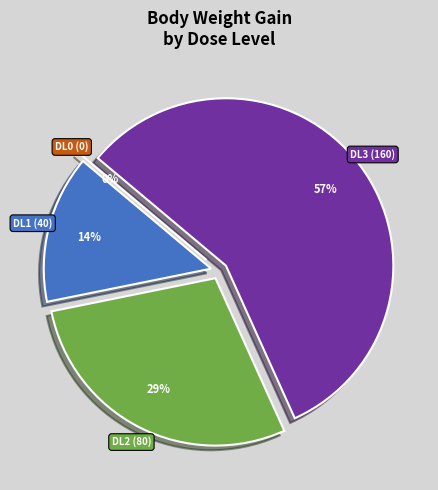

How many segments does this pie chart have?

4